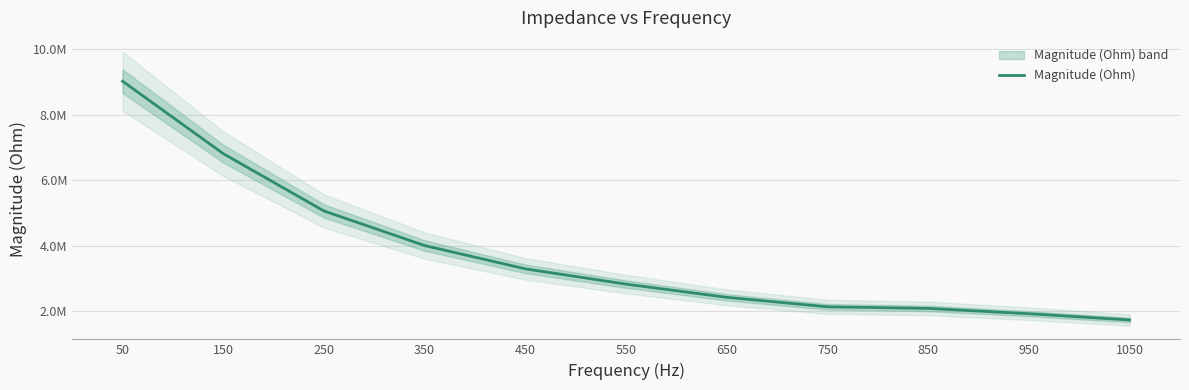

Read the value at 250.

5060164.4